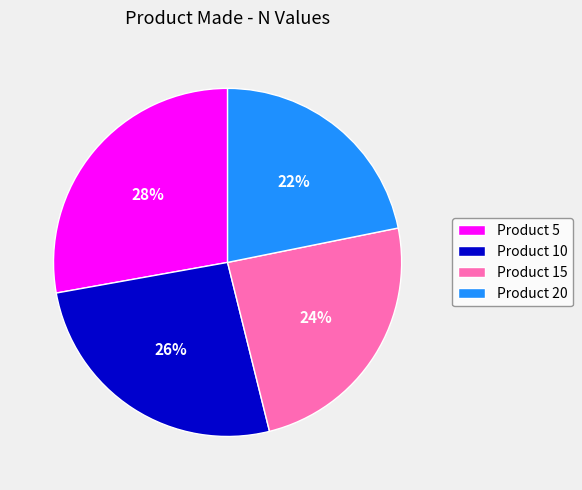

Which category has the biggest portion of the pie?

Product 5